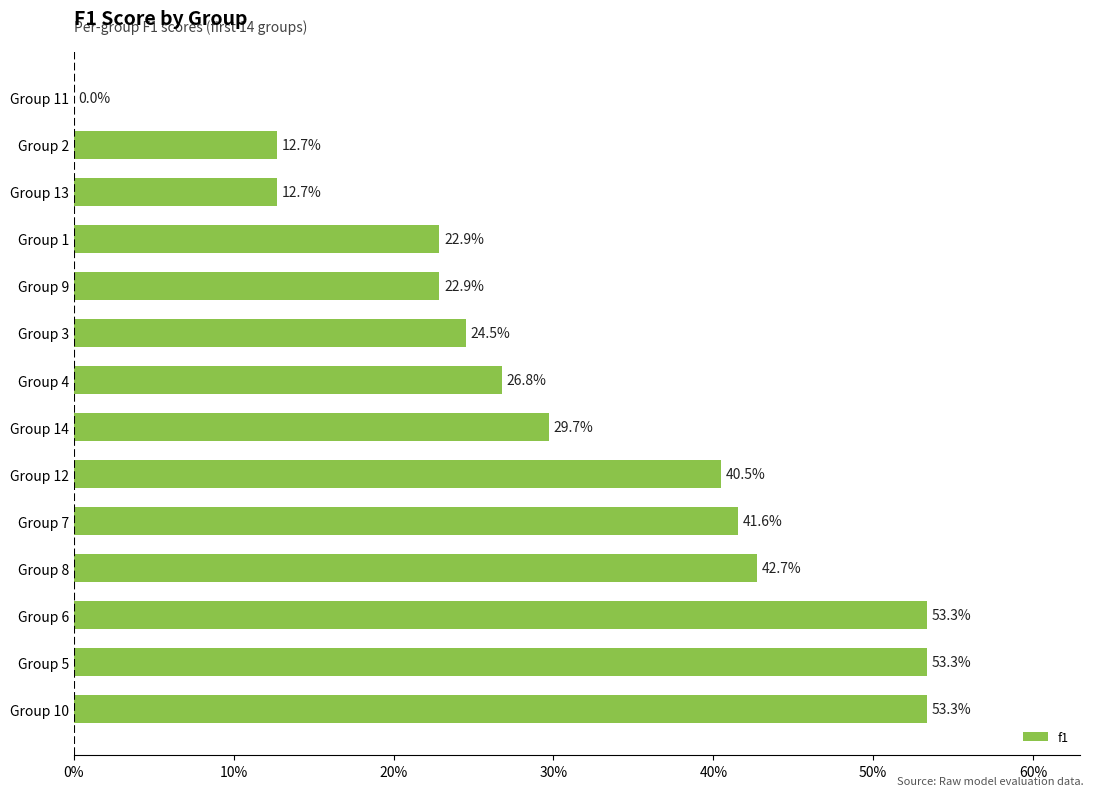

Are the bars horizontal?

Yes